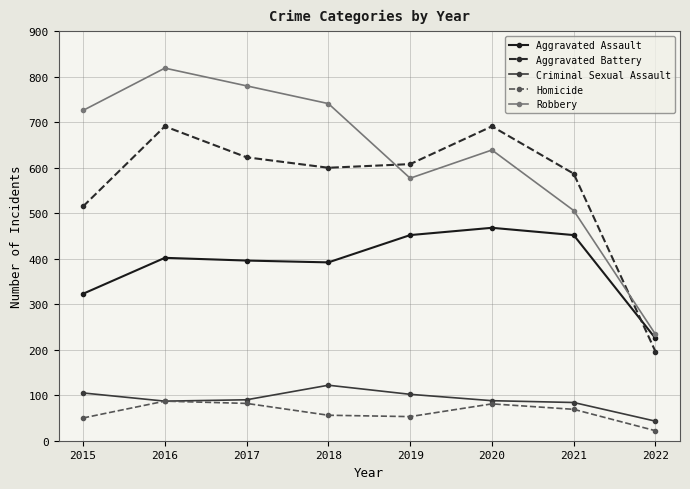

The Aggravated Battery series shows 691 at 2016. True or false?

True